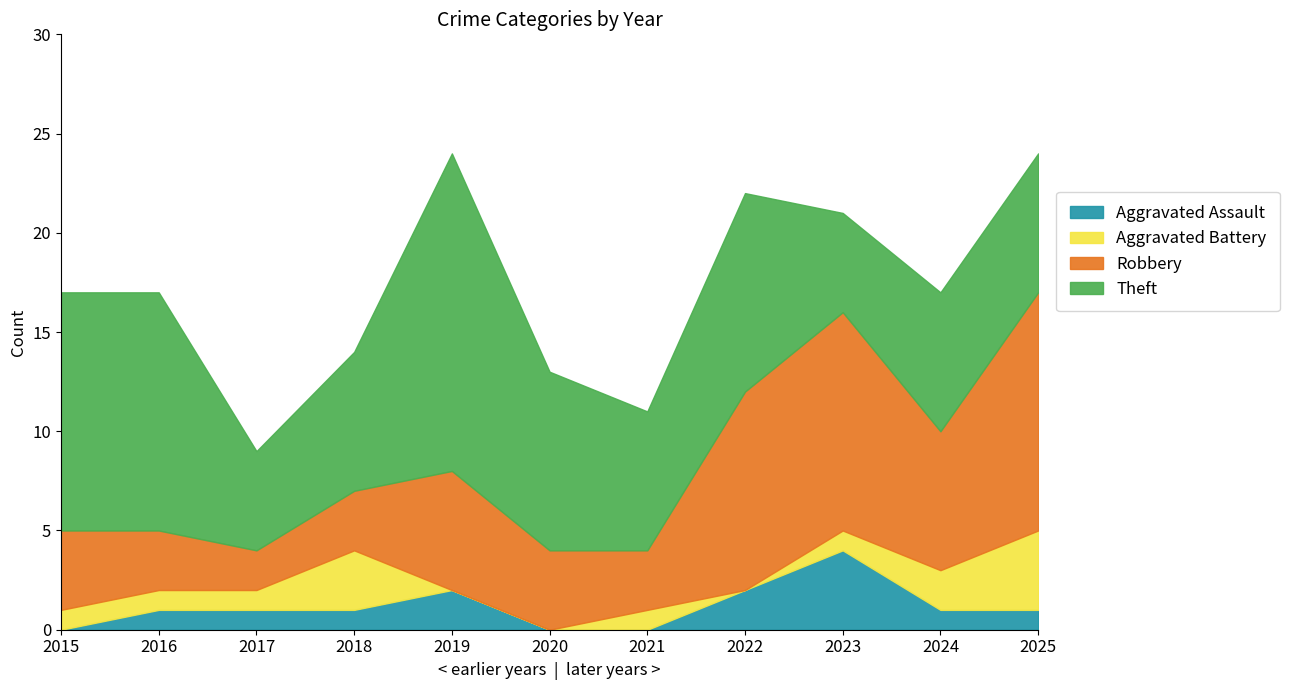

In Robbery, how many points are lower than both neighbors (excluding endpoints)?

3